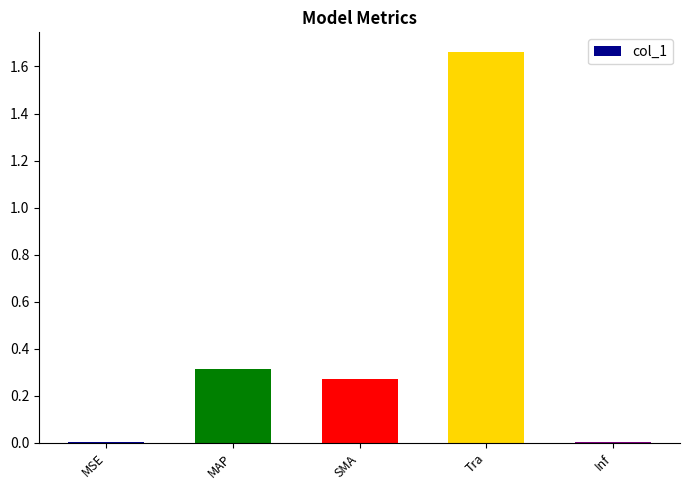

Which label corresponds to the largest value in the chart?

Tra